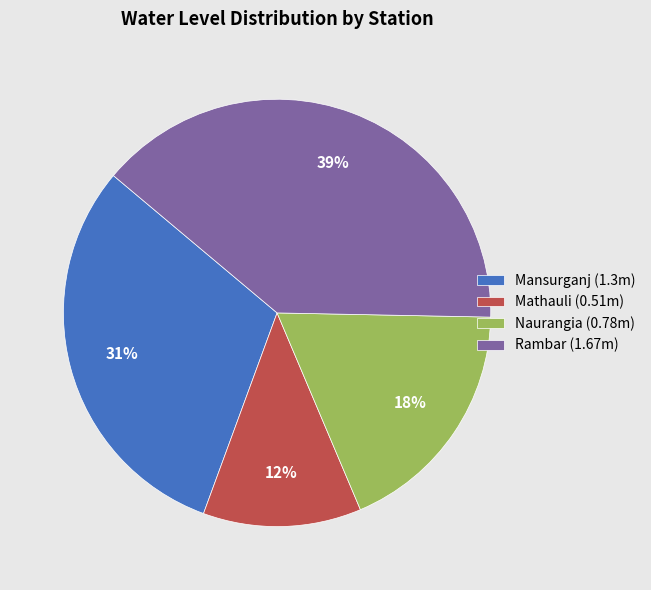

Which category has the biggest portion of the pie?

Rambar